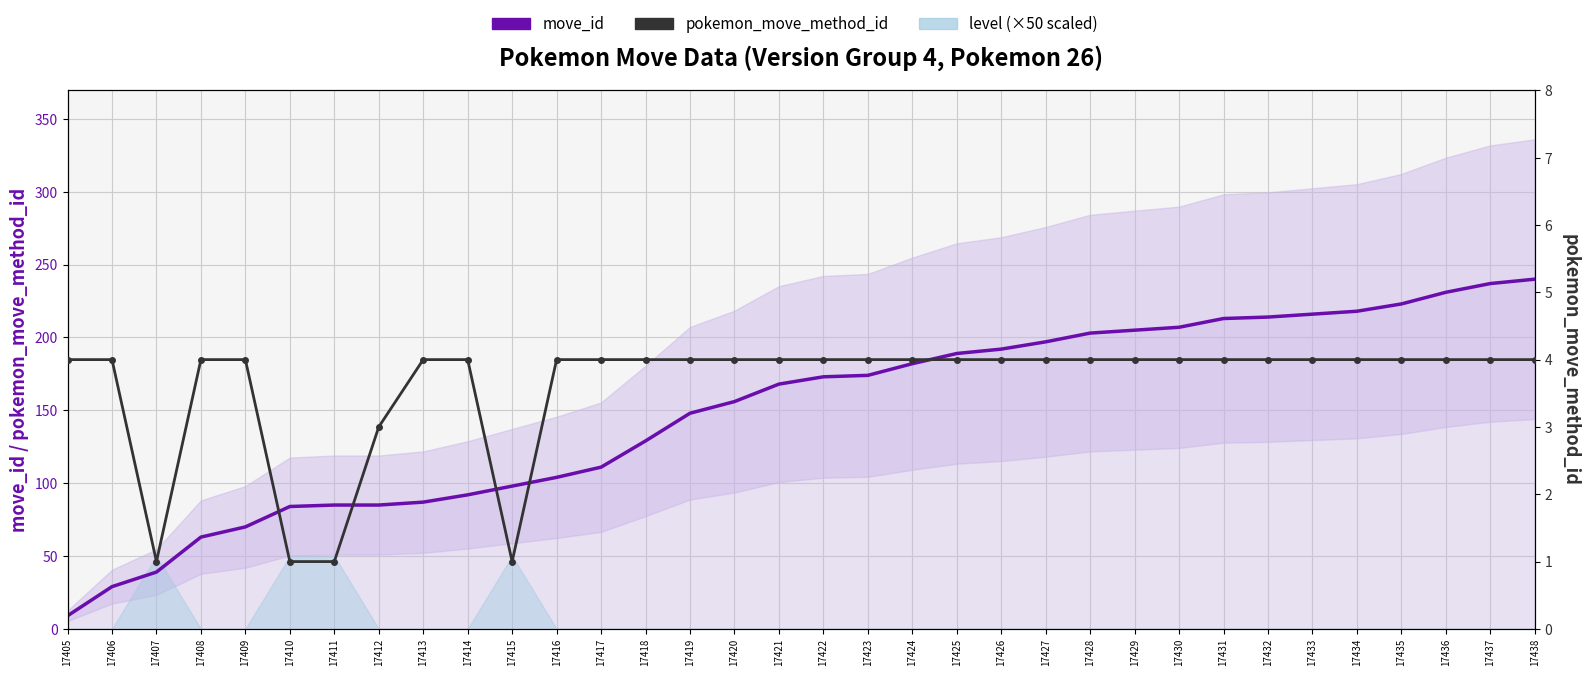

Where is pokemon_move_method_id nearest to the value 2?

17407